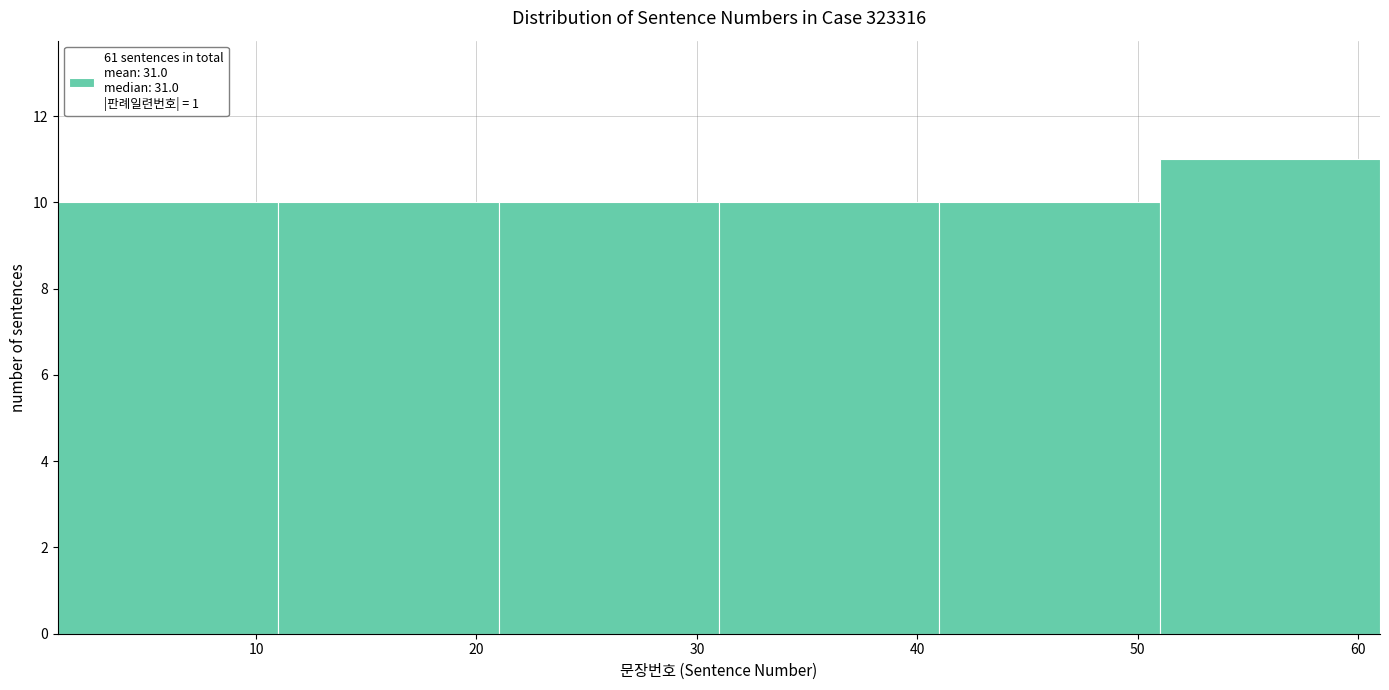

Which range on the x-axis has the tallest bar?

51 to 61